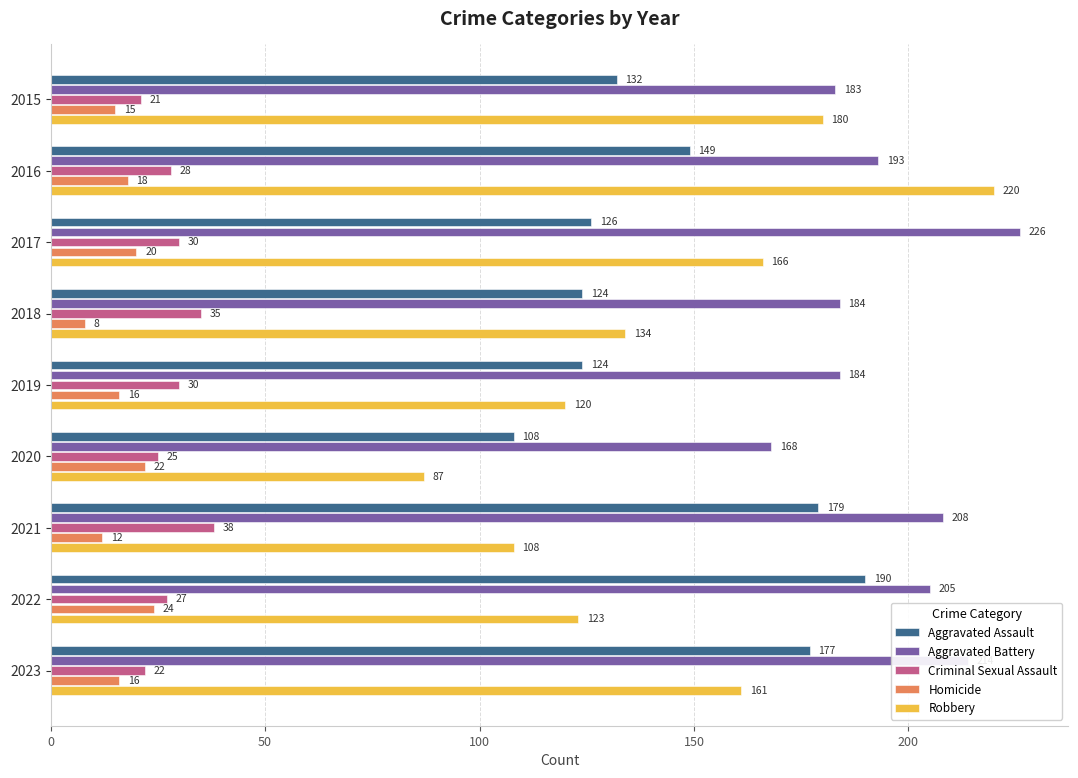

Which series has the largest total across all categories?

Aggravated Battery